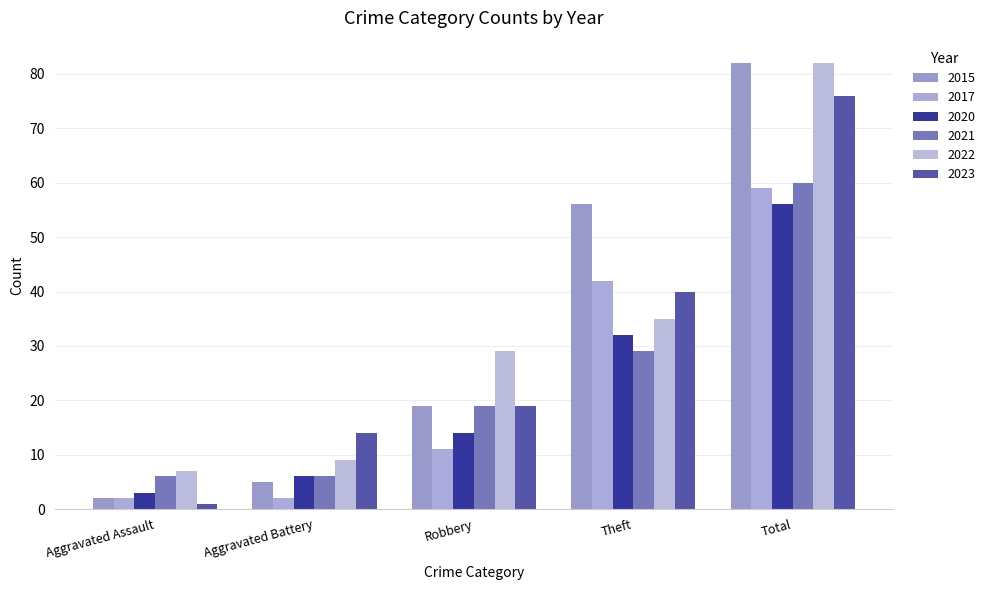

Between Aggravated Assault and Aggravated Battery, which is larger?

Aggravated Battery